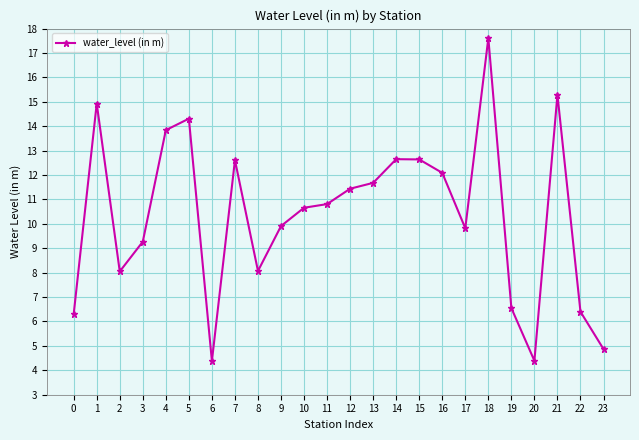

What is the smallest value displayed?

4.4